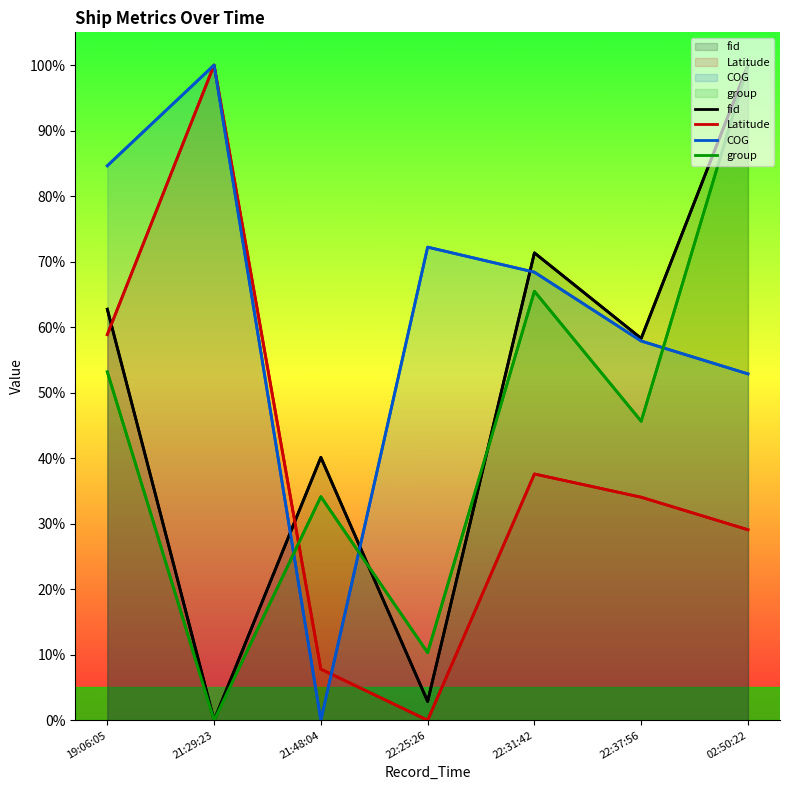

What is the difference between the maximum and second lowest values in the Latitude series?

0.9